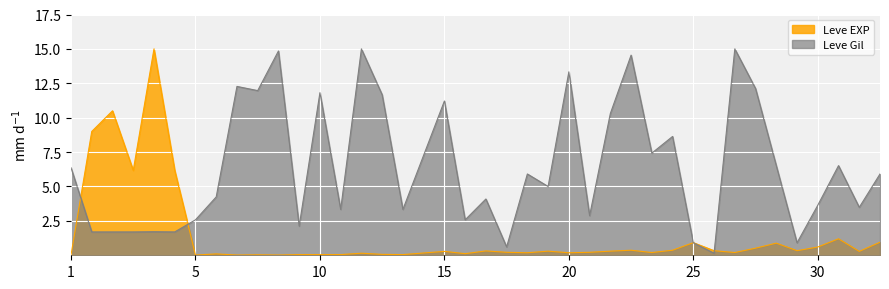

List the series in order of their overall mean, highest first.

Leve Gil, Leve EXP